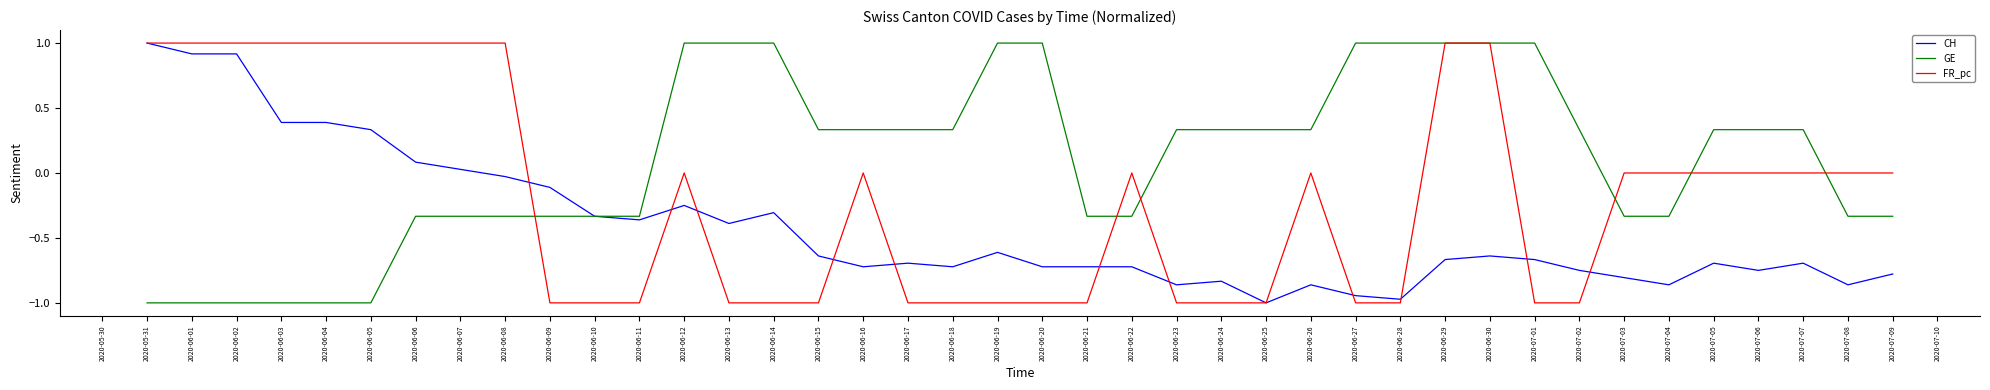

List the series in order of their overall mean, lowest first.

CH, FR_pc, GE